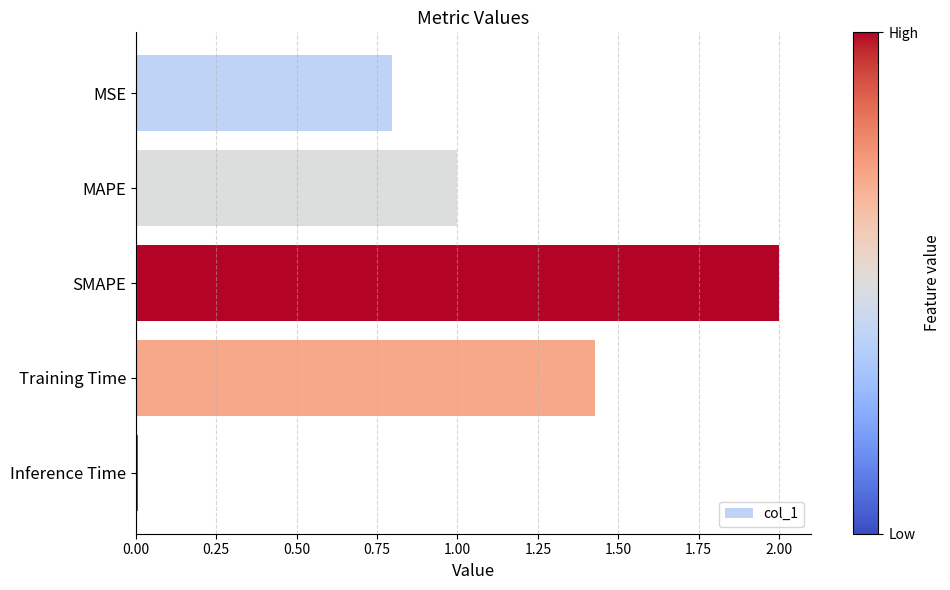

List the labels in order of value, largest first.

SMAPE, Training Time, MAPE, MSE, Inference Time